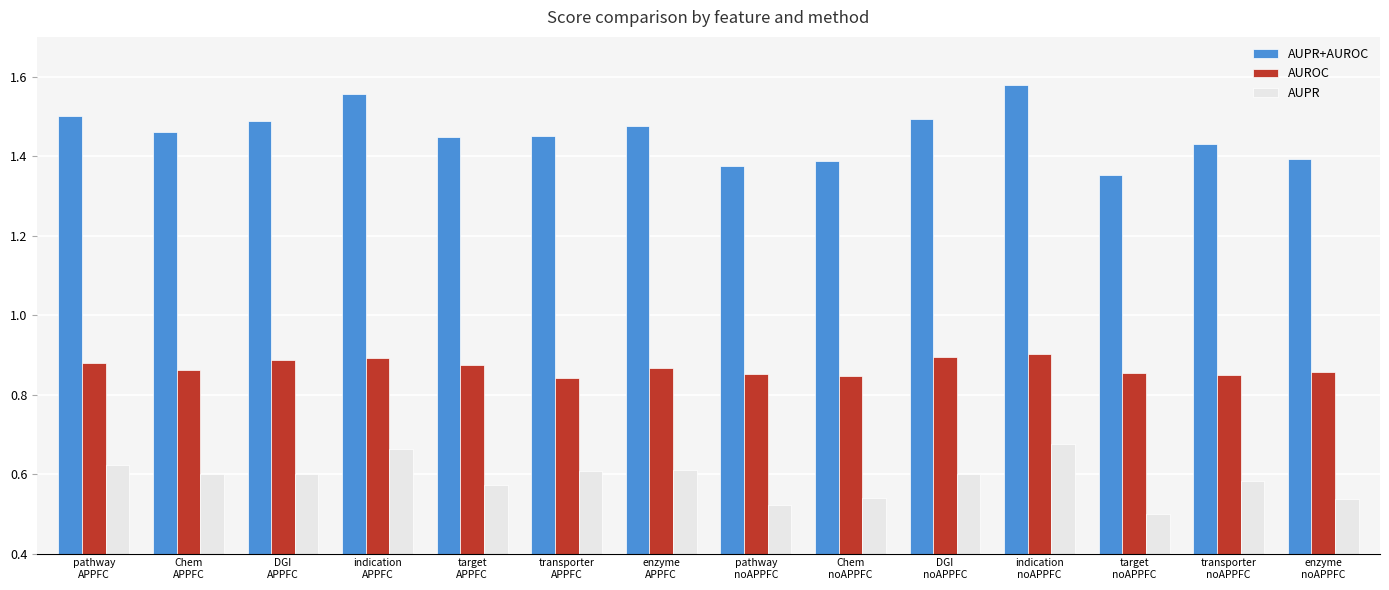

Does the chart contain any negative values?

No